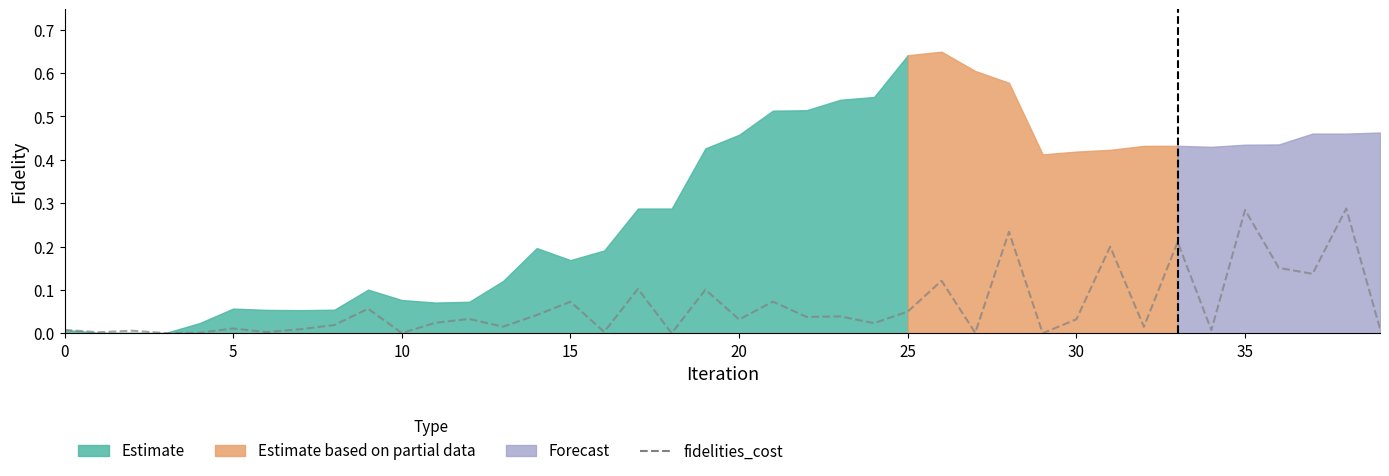

True or false: there are more than 1 points higher than both neighbors.

True